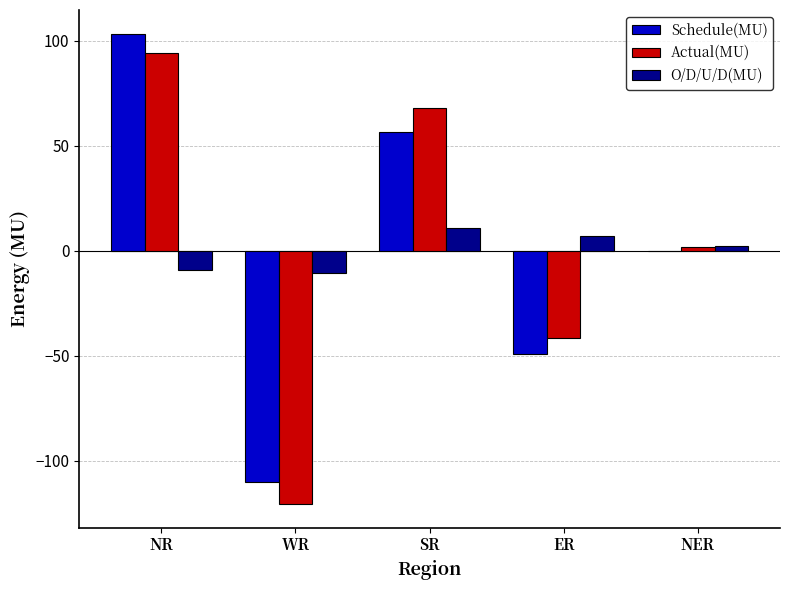

Reading left to right, what are all the values shown in this chart?

Schedule(MU): 103.5	-110.0	56.7	-48.9	-0.2
Actual(MU): 94.4	-120.6	67.8	-41.7	2.0
O/D/U/D(MU): -9.1	-10.6	11.1	7.2	2.2